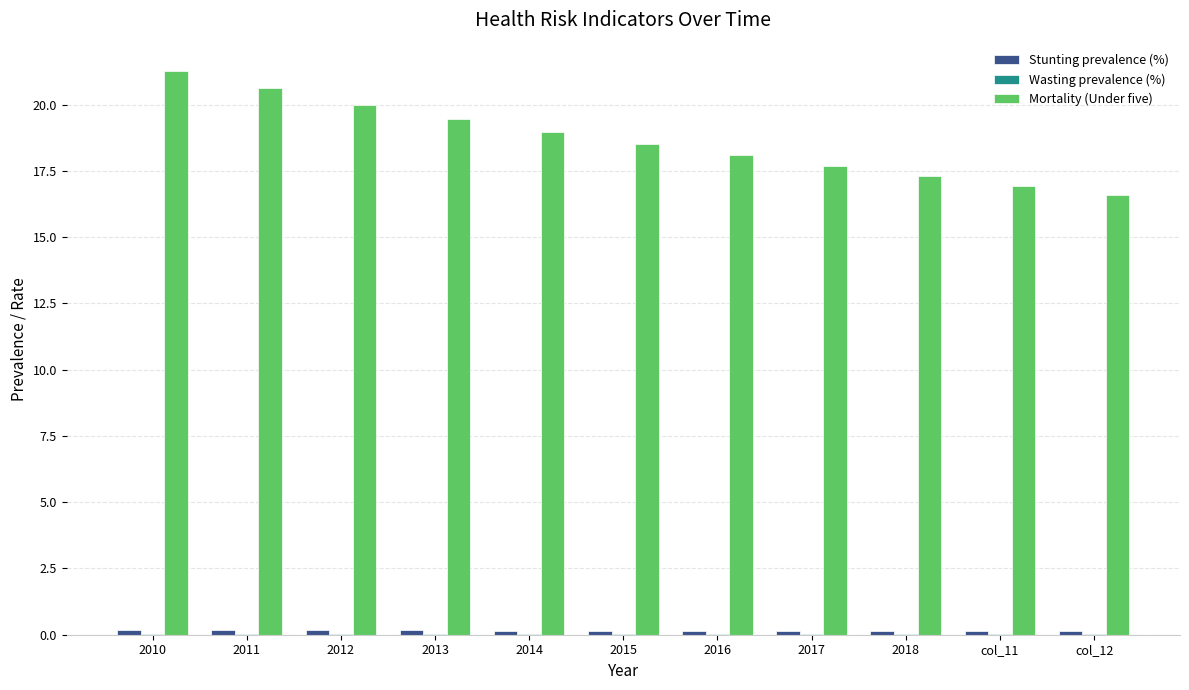

Which series has the largest total across all categories?

Mortality (Under five)